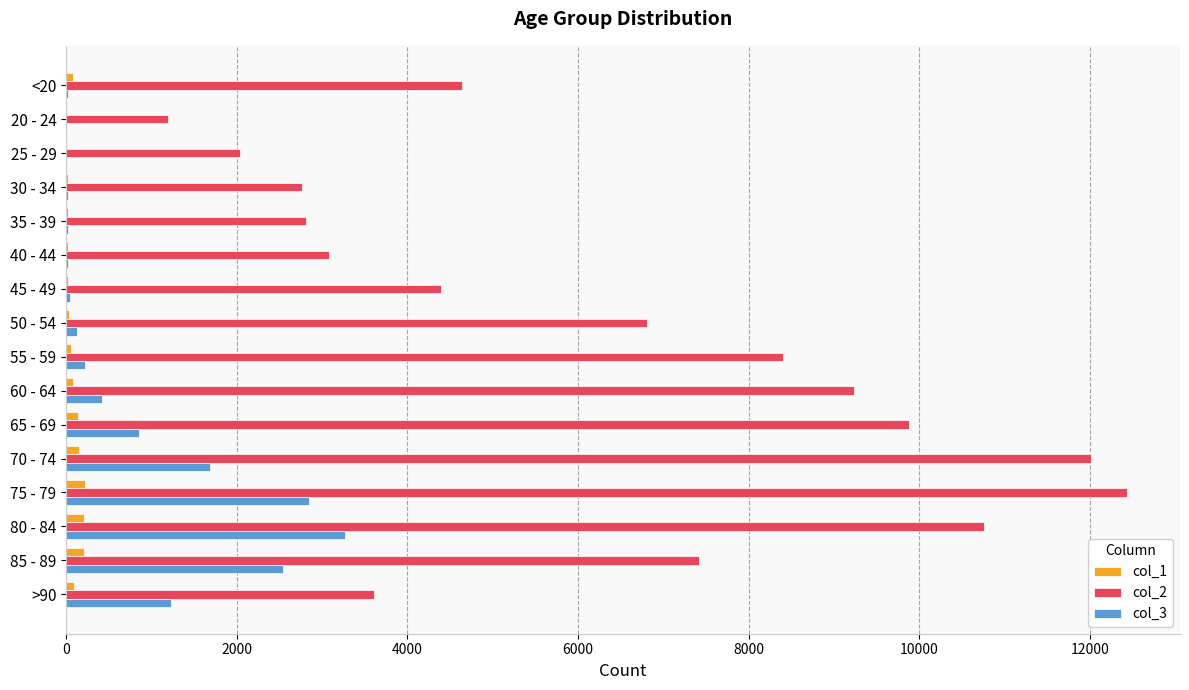

At which category is the sum across all series the highest?

75 - 79